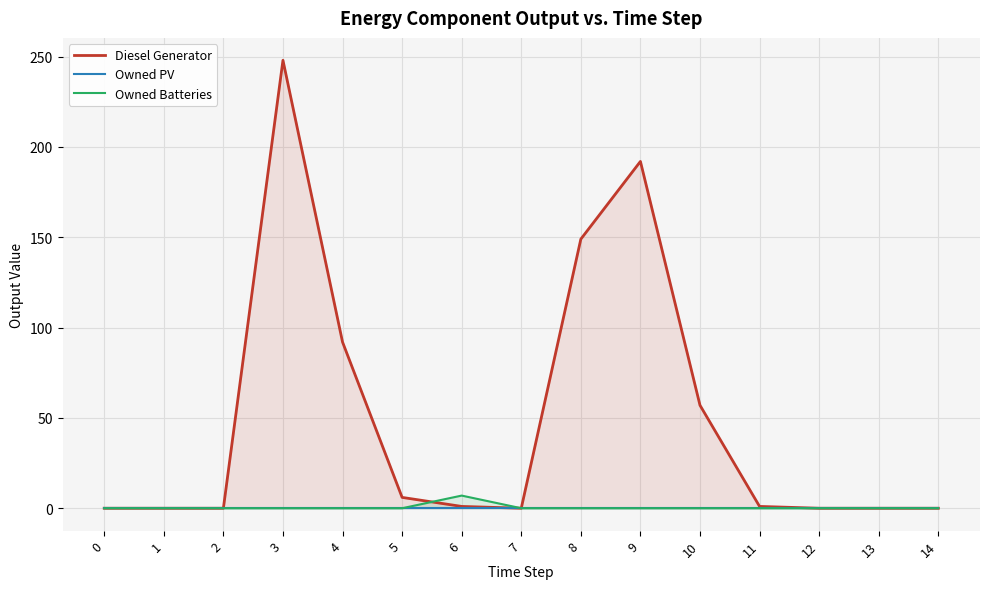

The value of Owned PV at 11 is 0.0. True or false?

True